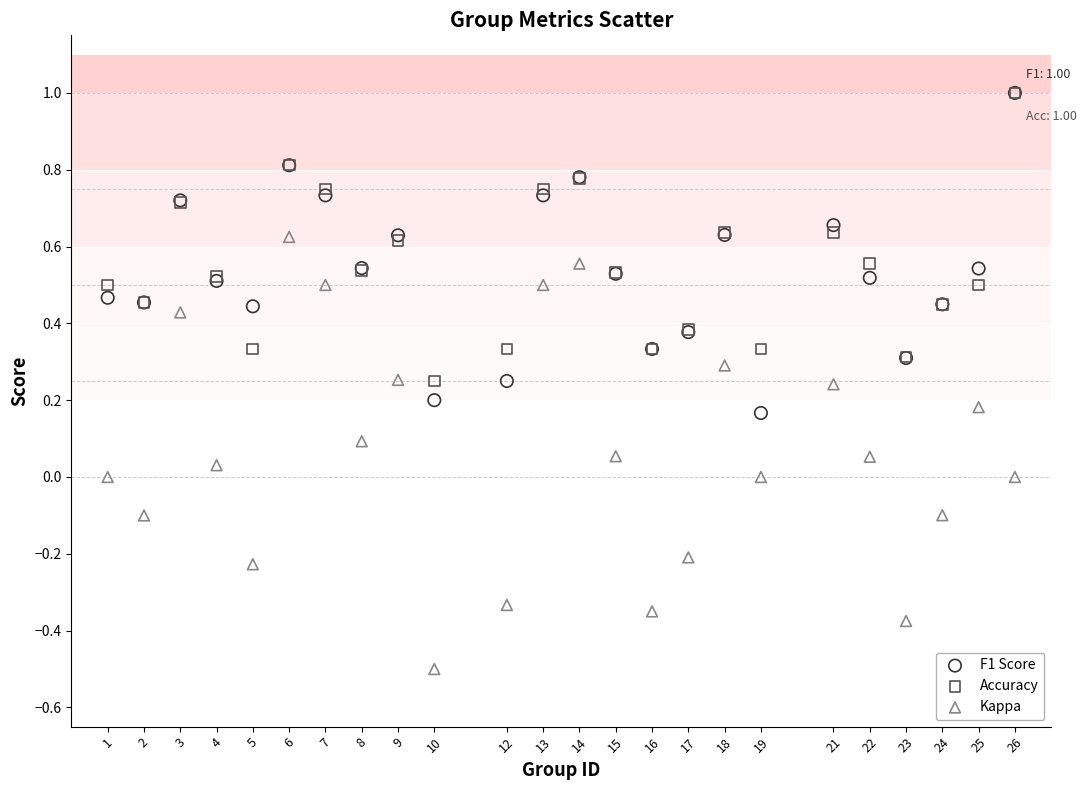

What are all the series names shown in the legend?

F1 Score, Accuracy, Kappa